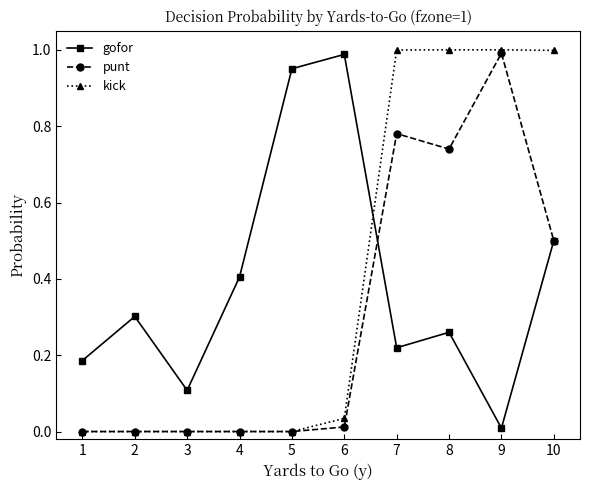

What is the spread (max minus min) of values at 4?

0.4